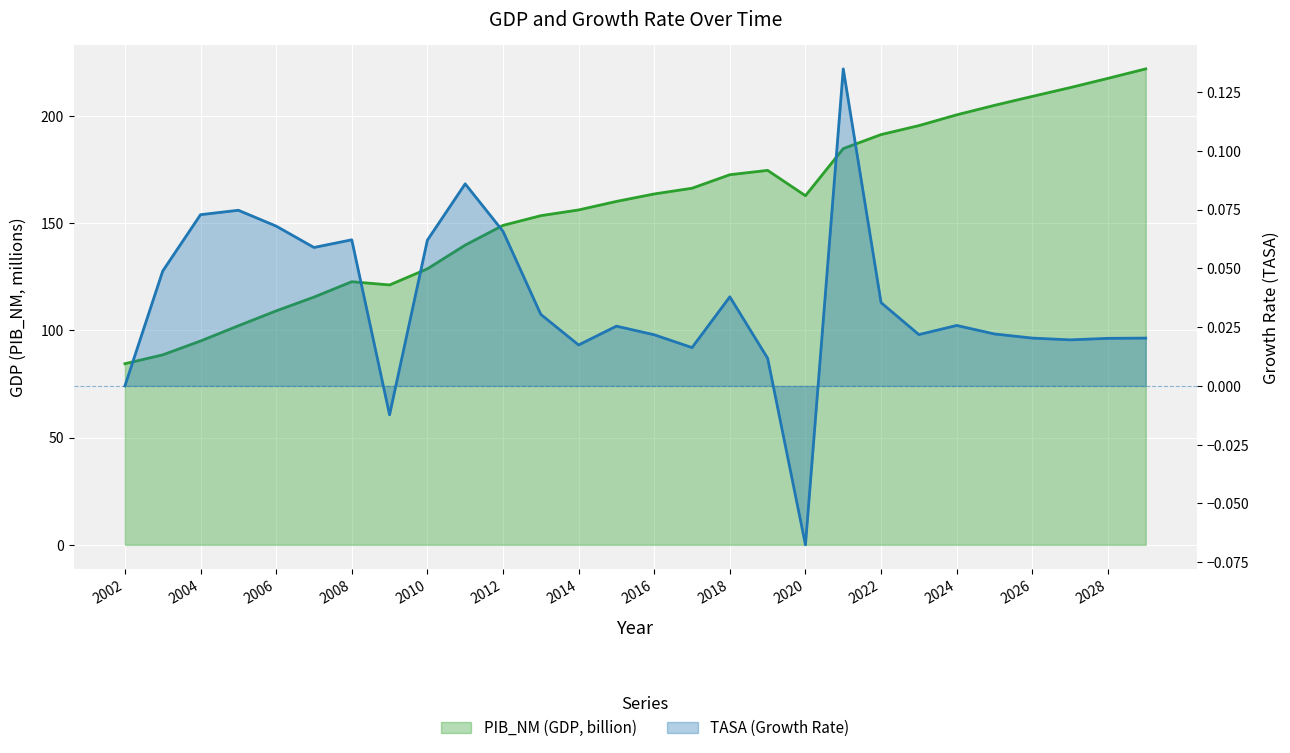

Which category has the lowest value in the PIB_NM series?

2002